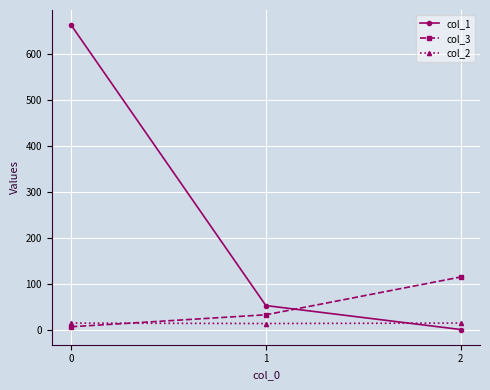

Is this an area chart (filled region under the line)?

No